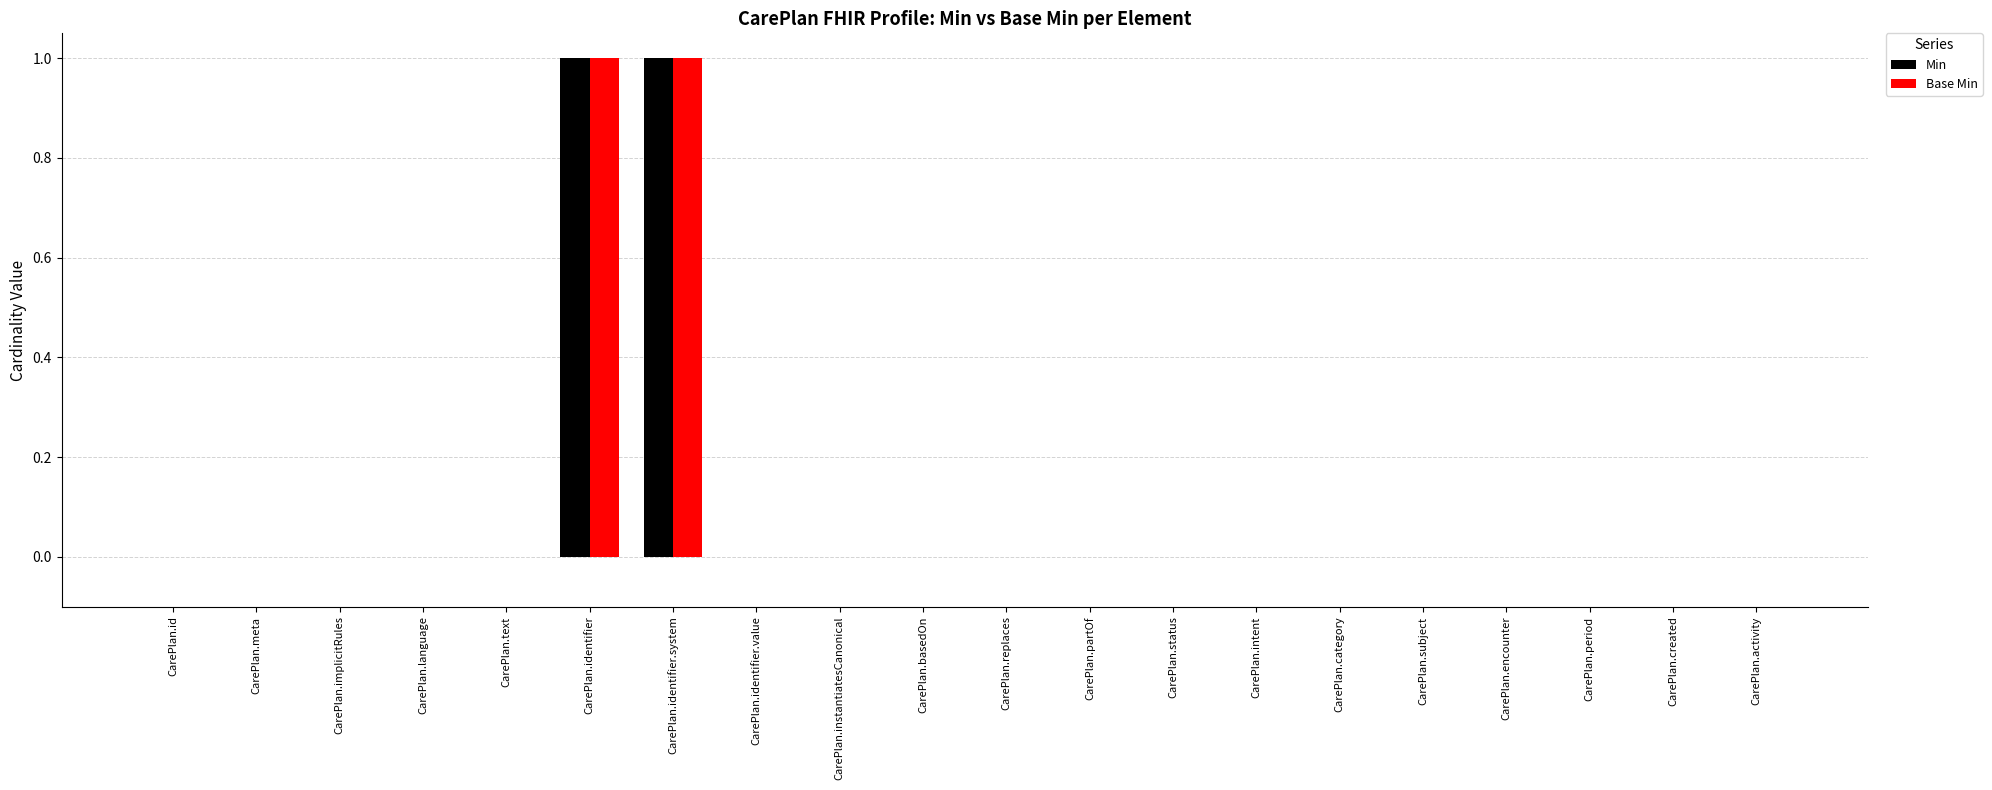

Is it true that Base Min equals 0 at CarePlan.created?

True